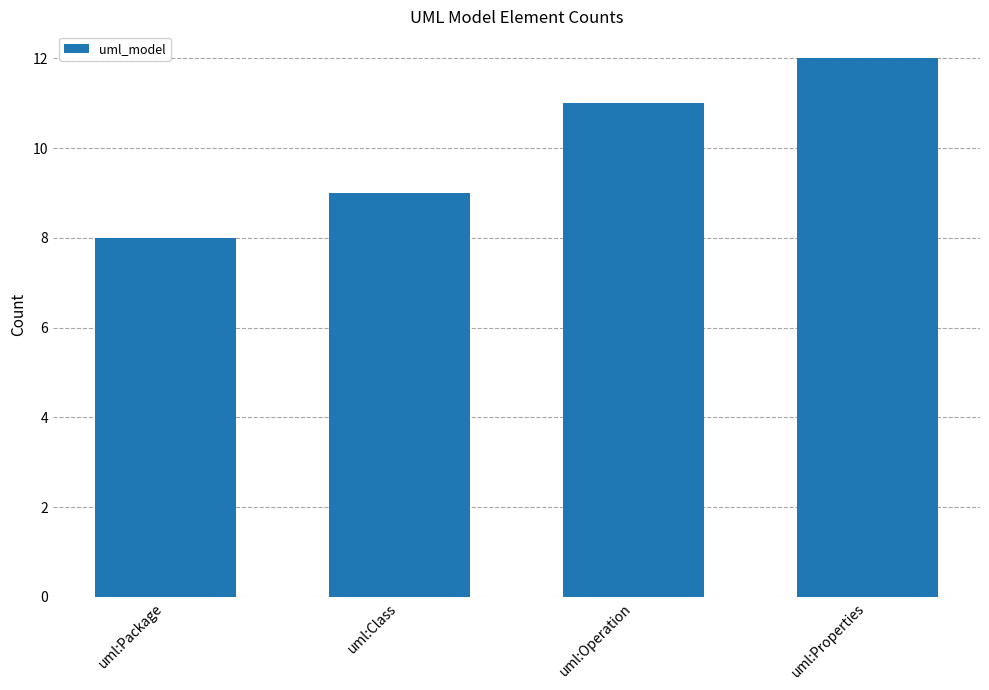

Count the number of categories in the chart.

4